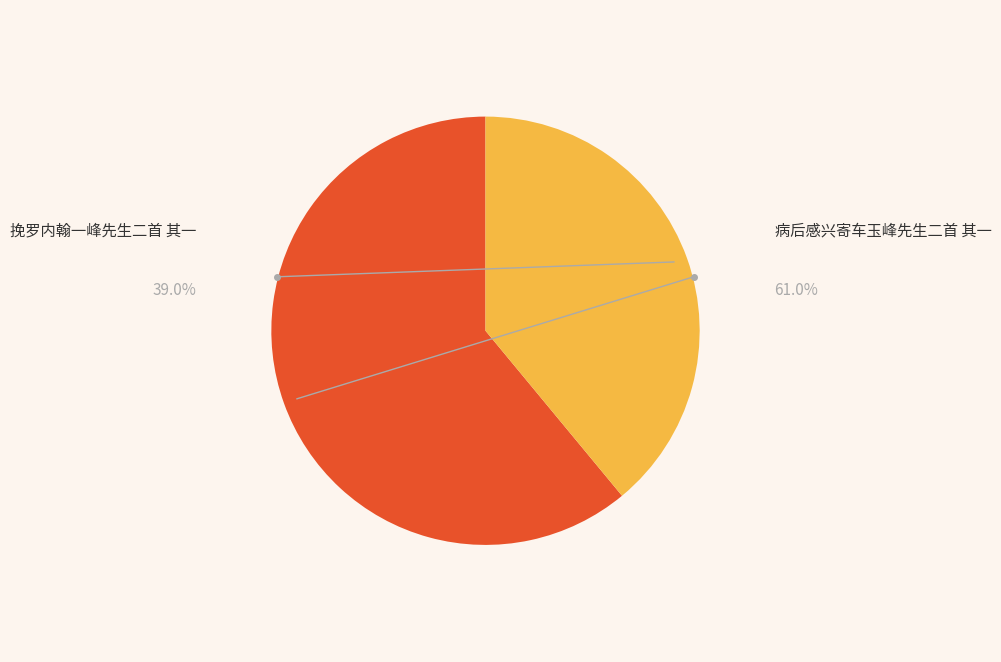

What is the ratio of the value at 病后感兴寄车玉峰先生二首 其一 to the value at 挽罗内翰一峰先生二首 其一?

1.6